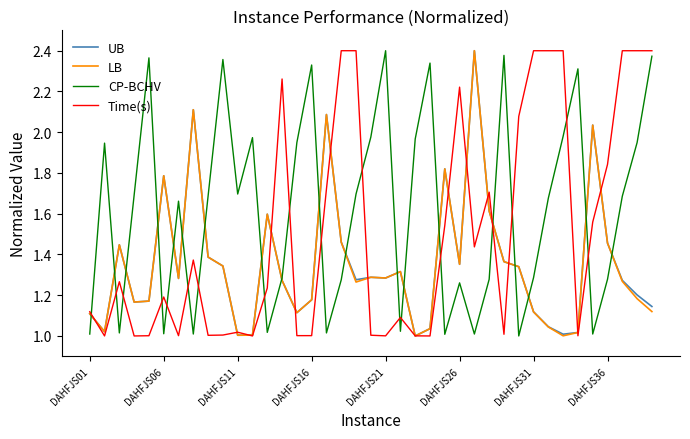

In CP-BCHV, how many points are higher than both neighbors (excluding endpoints)?

11